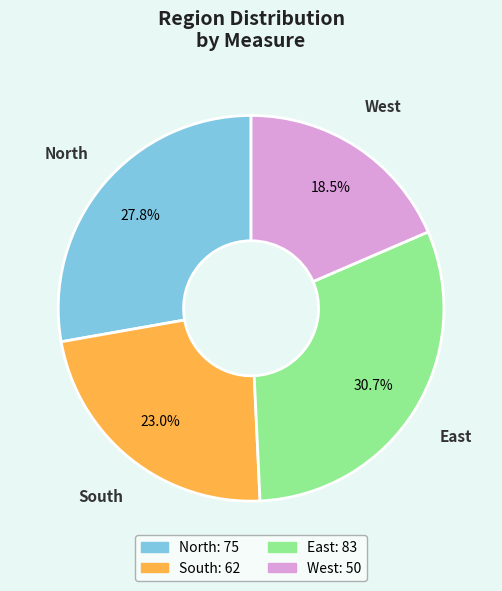

Which slice is the largest?

East